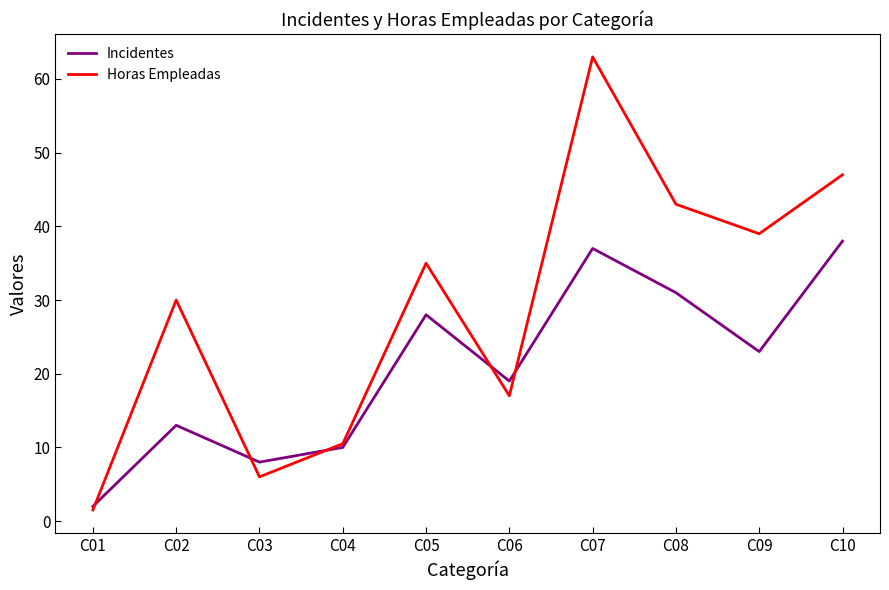

What is the difference between the second highest and minimum values in the Incidentes series?

35.0